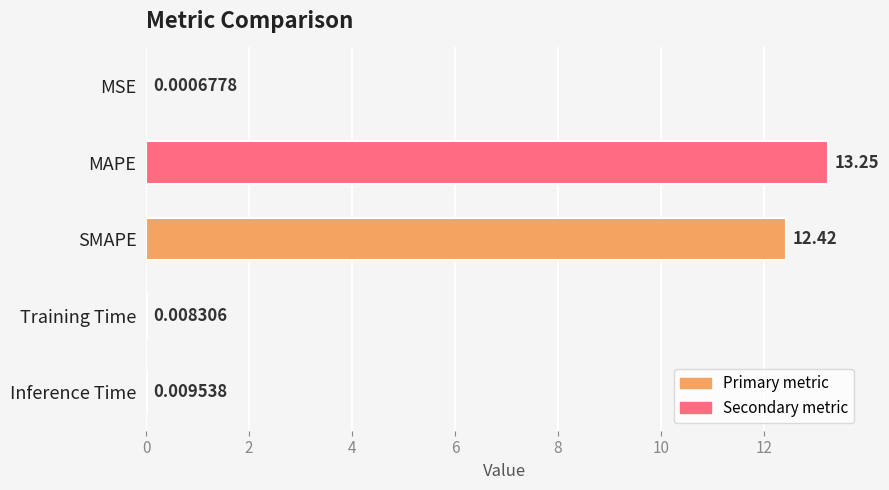

What is the sum of the values at SMAPE and MSE?

12.4